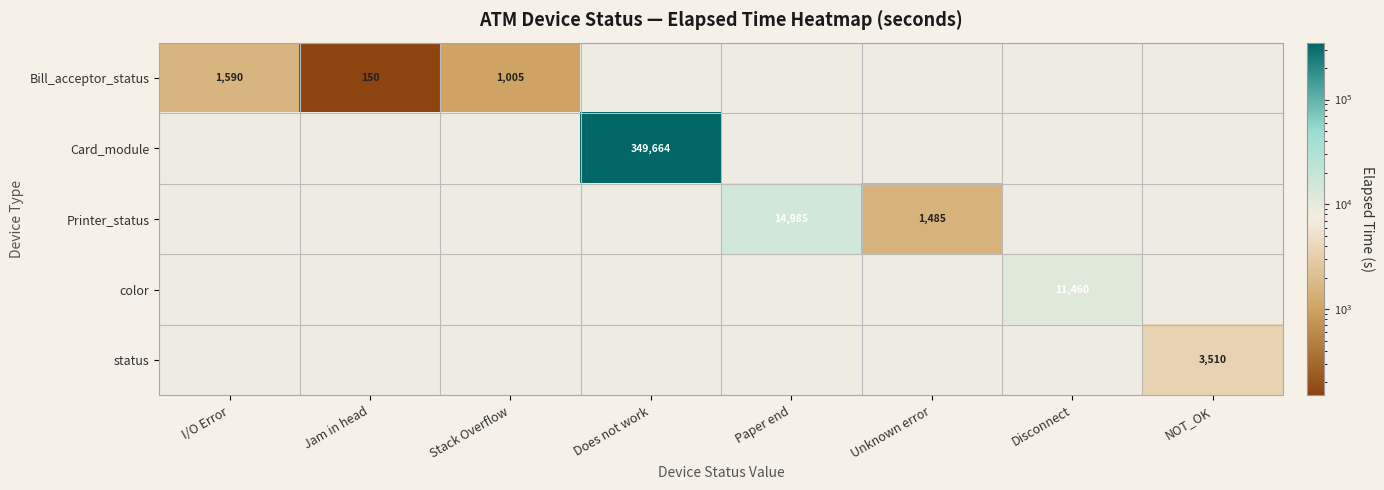

True or false: Bill_acceptor_status has a value of 150 at Jam in head.

True